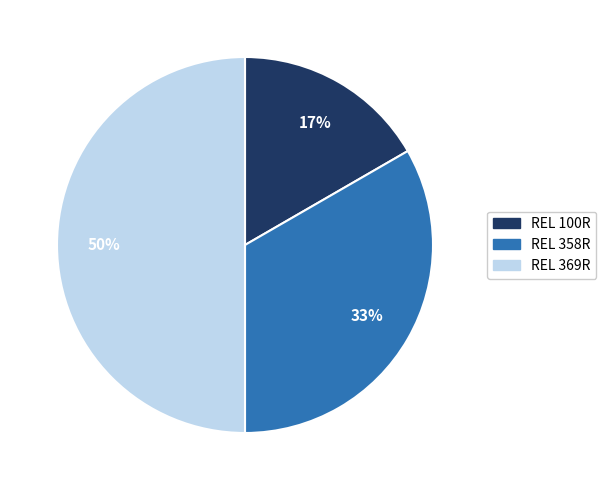

To the nearest percent, what is the difference between the largest and smallest slice percentages?

33%